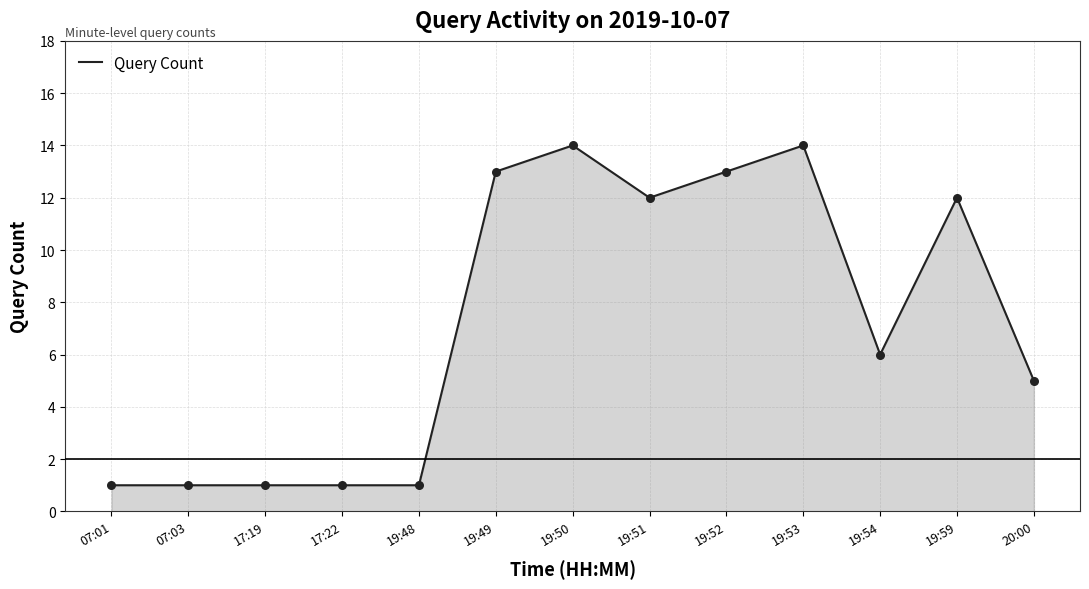

What is the change in value from 17:19 to 20:00?

+4